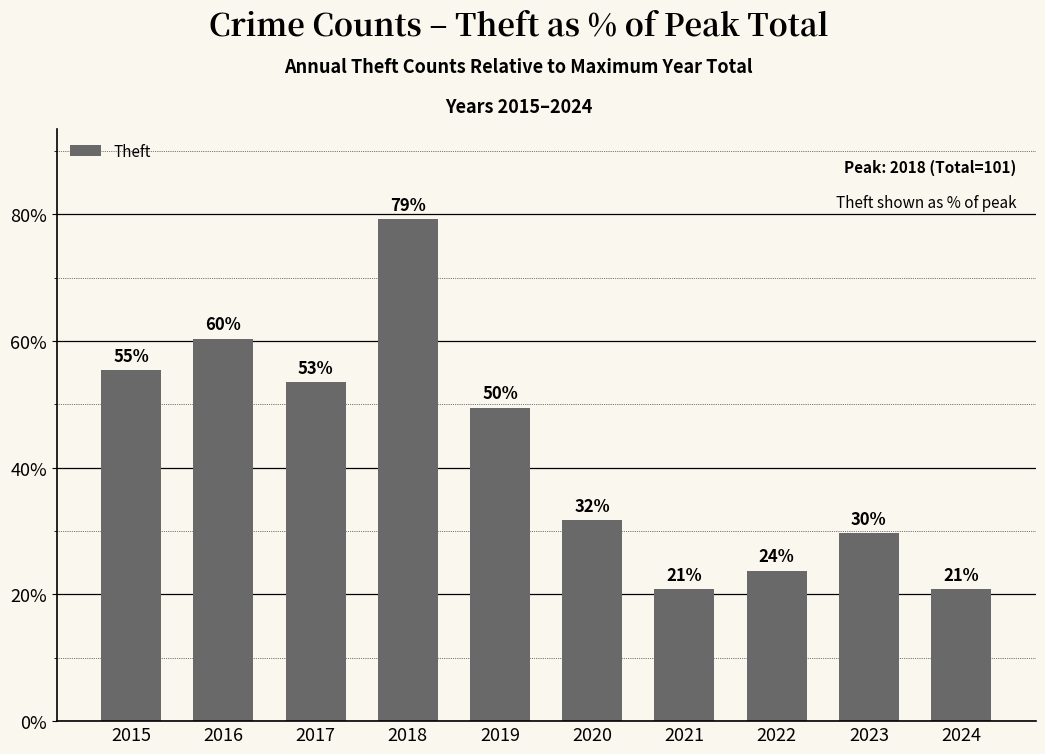

What is the difference between the maximum and minimum values?

58.4